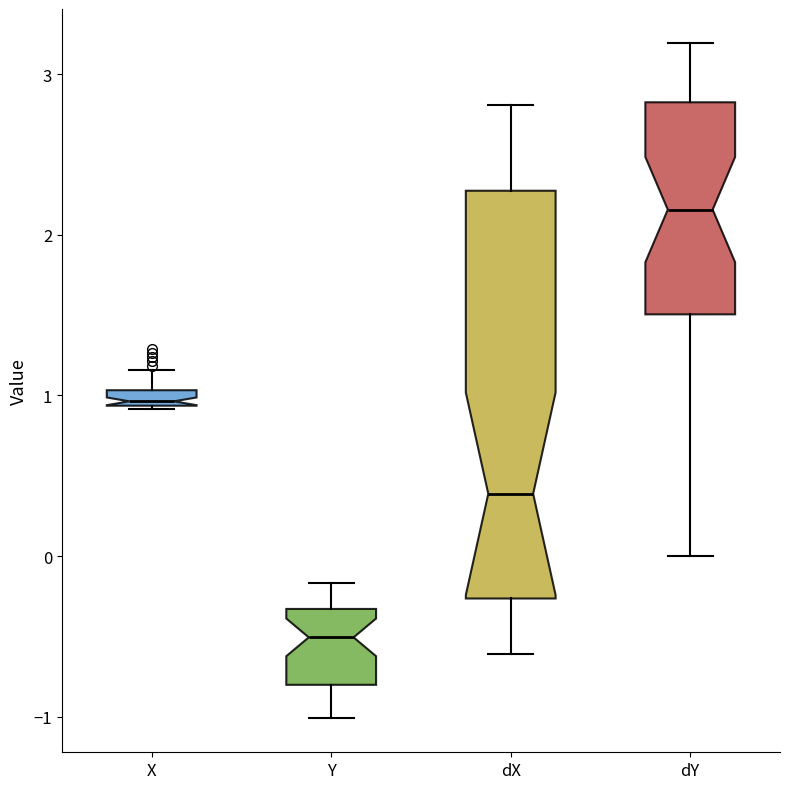

Which box is the tallest, from its lower edge to its upper edge?

dX